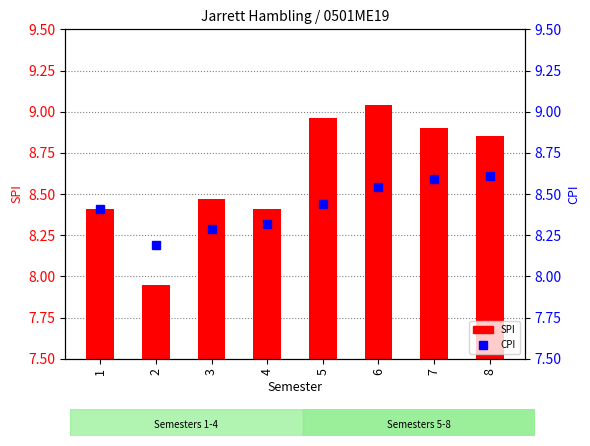

At how many categories does at least one series exceed 2?

8